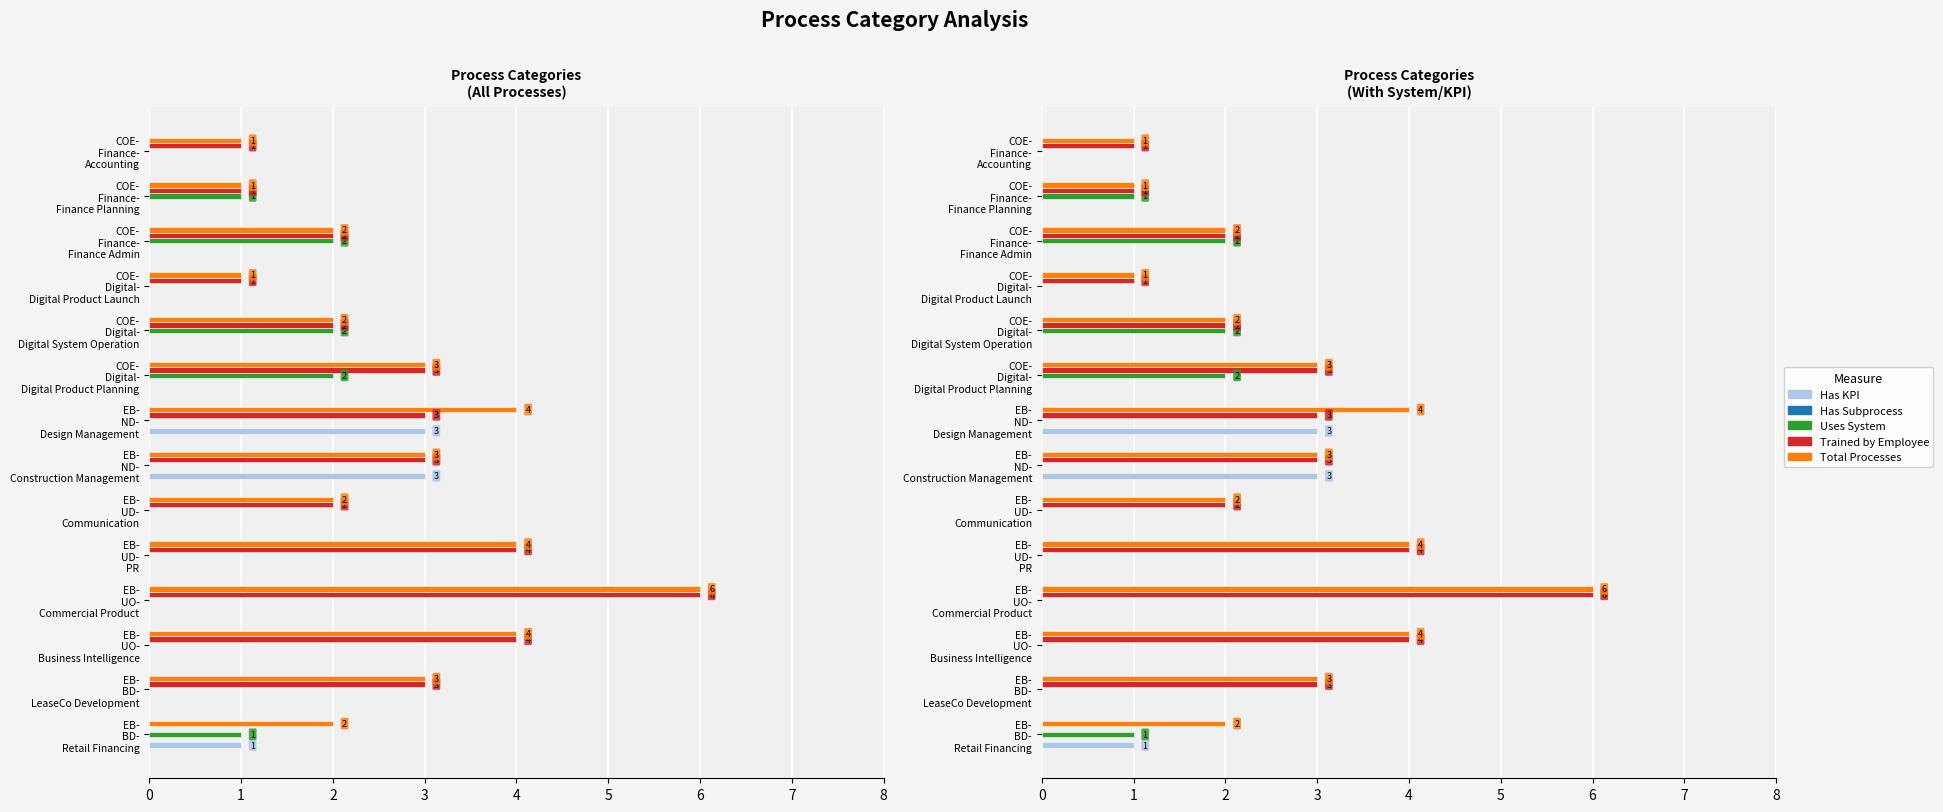

What is the difference between the second highest and second lowest values in the Trained by Employee series?

3.0